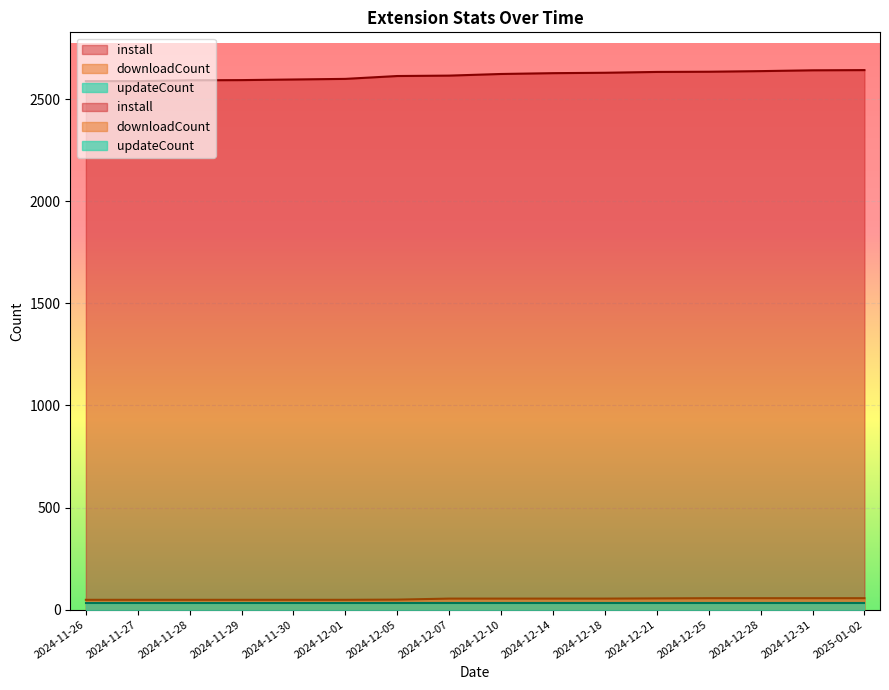

Is the value of install at 2024-11-29 greater than the value of downloadCount at 2024-11-26?

Yes